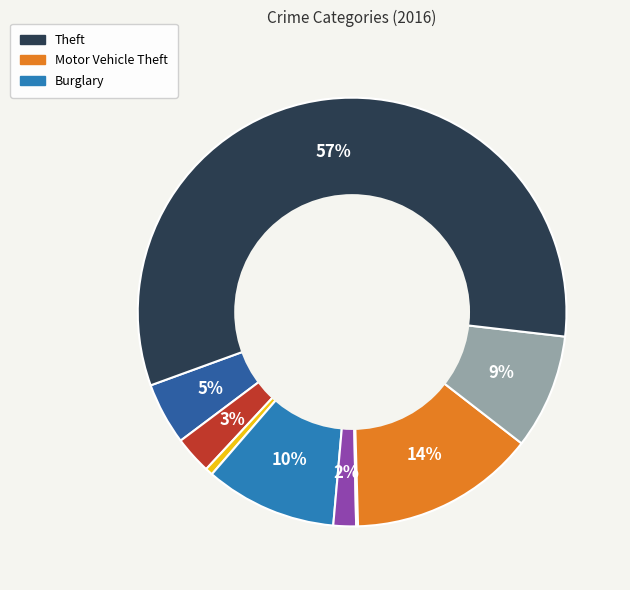

To the nearest percent, what is the average slice percentage?

11%